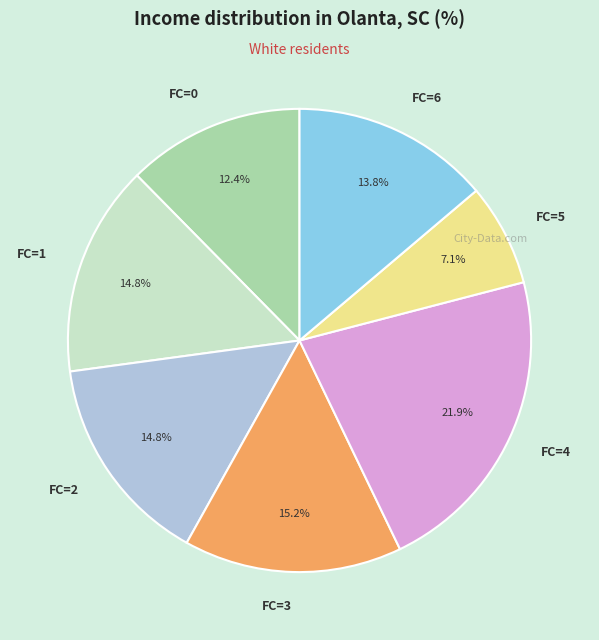

Which has a higher value, FC=4 or FC=2?

FC=4